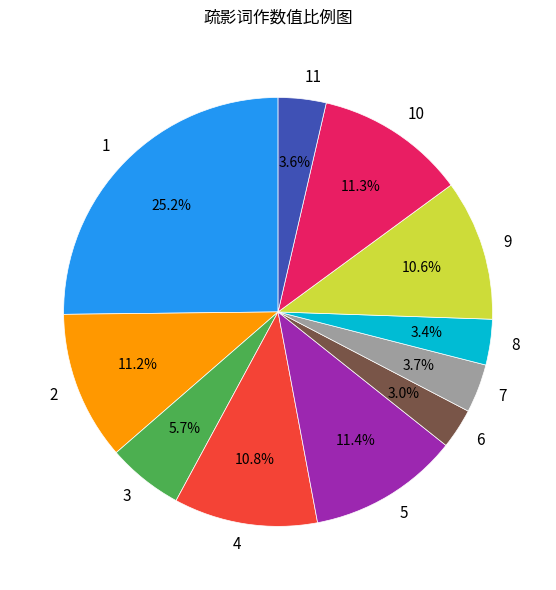

Between 9 and 5, which is larger?

5